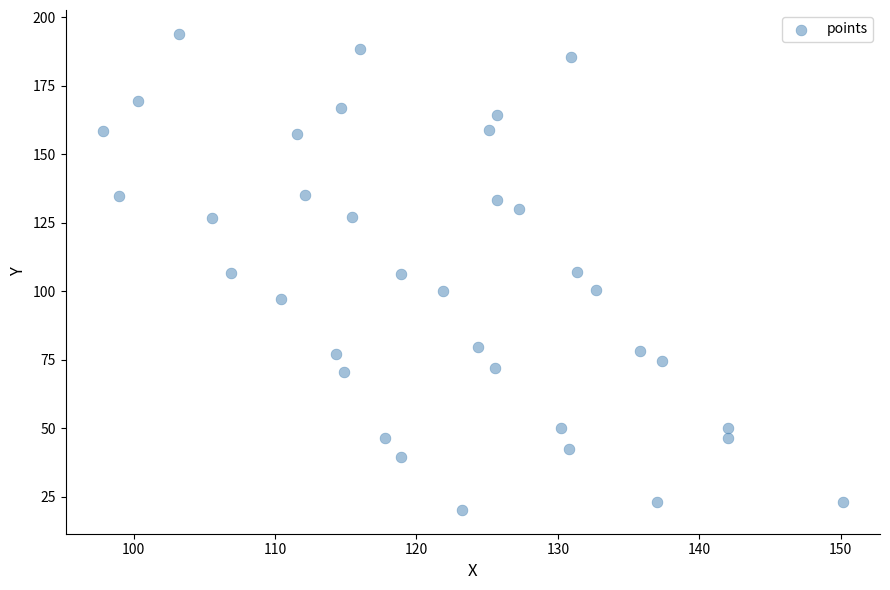

What is the range of Y values (max minus min)?

173.8